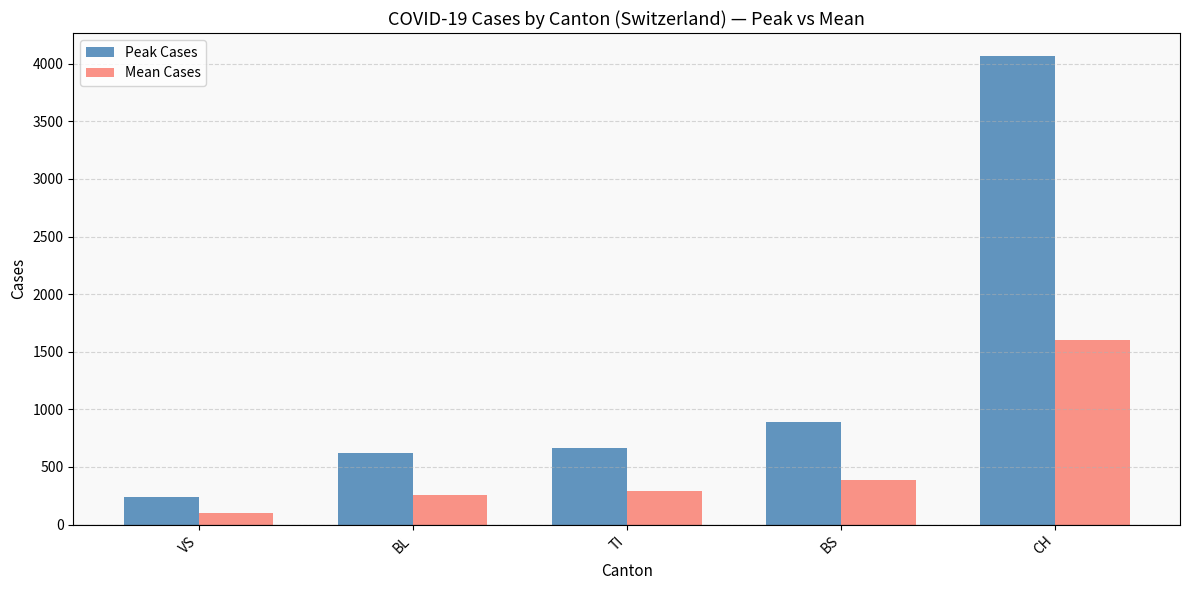

Which series has the largest total across all categories?

Peak Cases